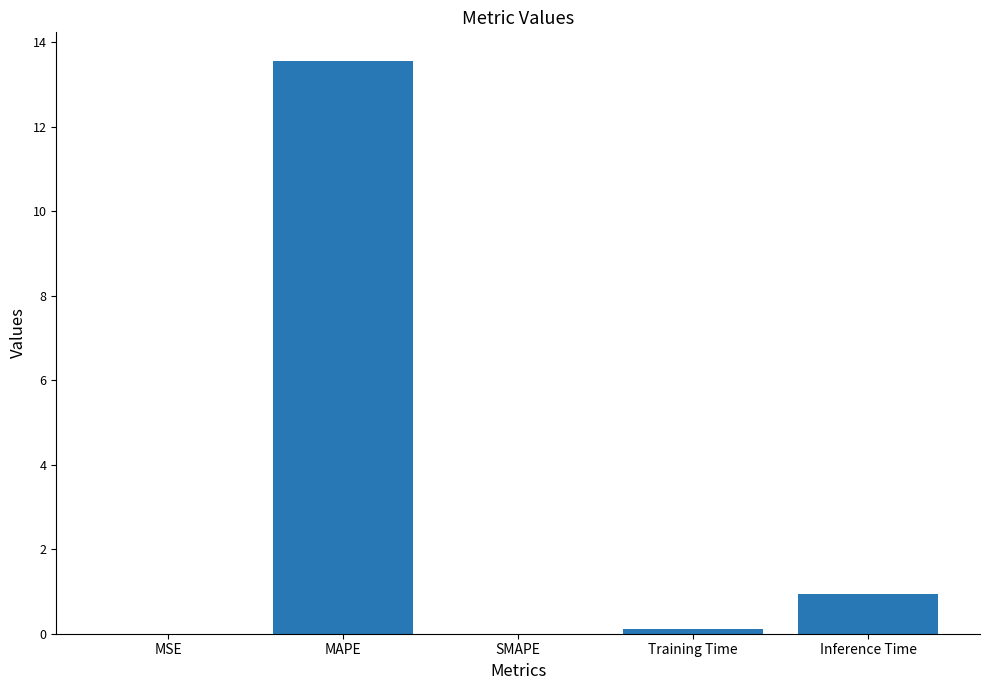

What is the difference between the values at Training Time and MAPE?

13.4